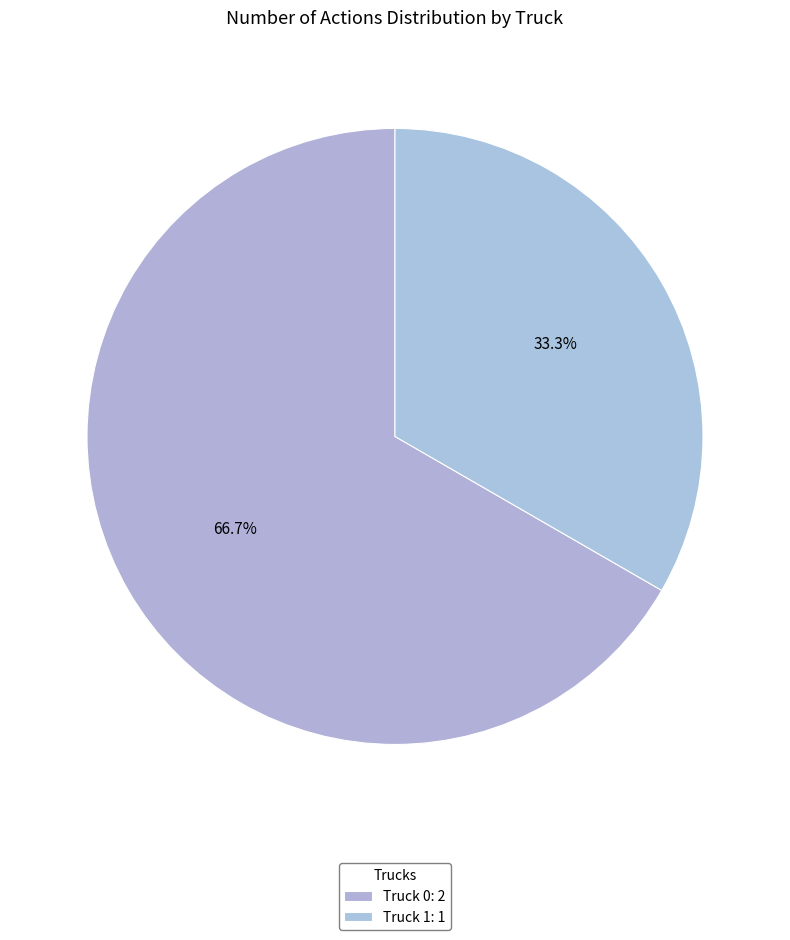

How many segments does this pie chart have?

2